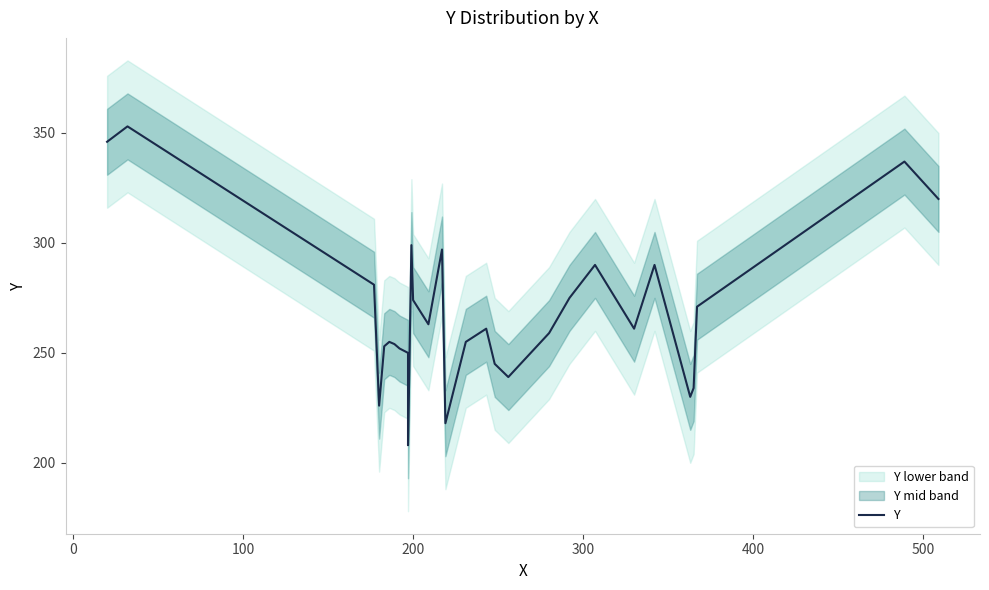

Between −100 and 13, which is larger?

−100